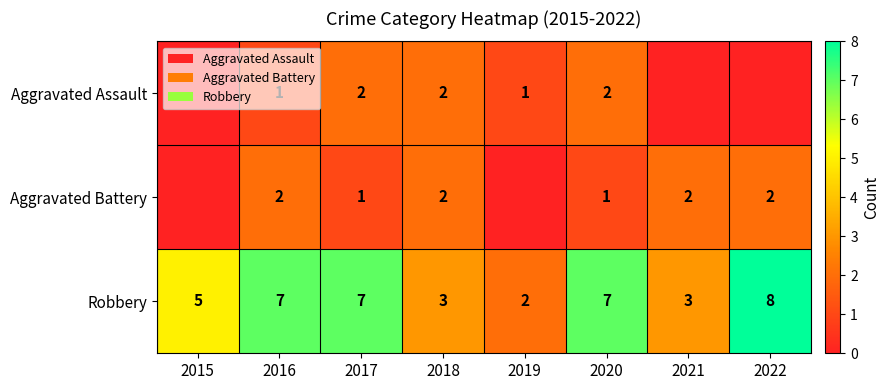

What is the spread (max minus min) of values at 2016?

6